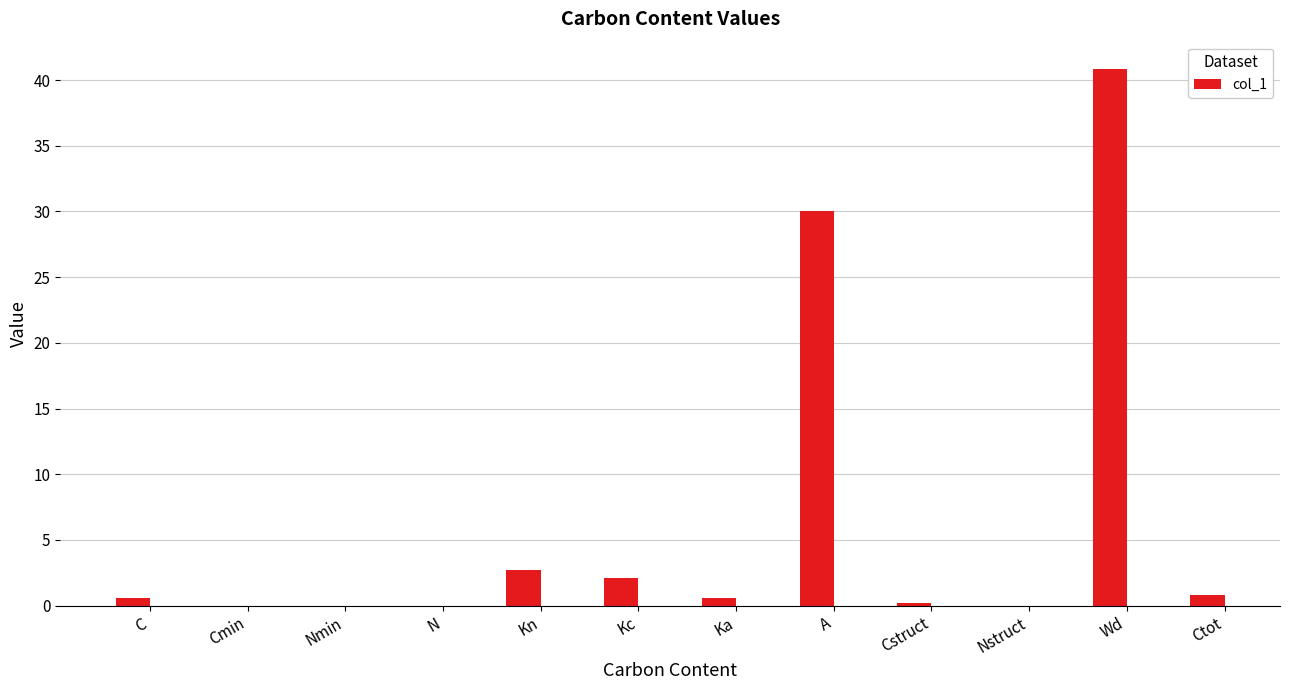

At which label is the value closest to 20?

A